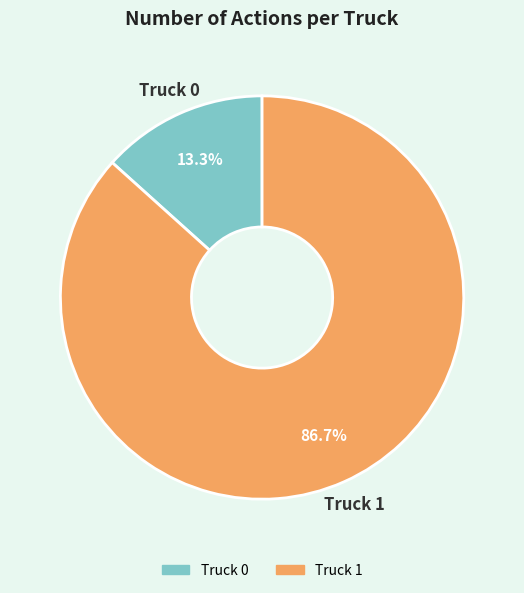

To the nearest percent, what portion does Truck 1 represent?

87%